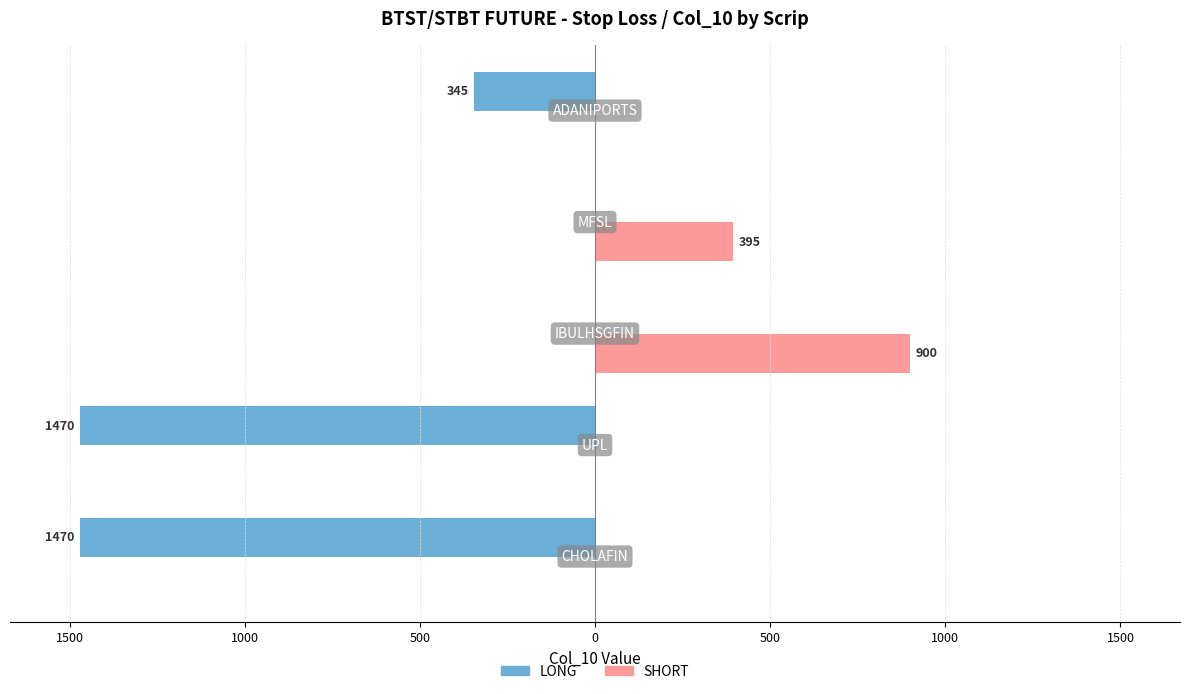

What are all the series names shown in the legend?

LONG, SHORT